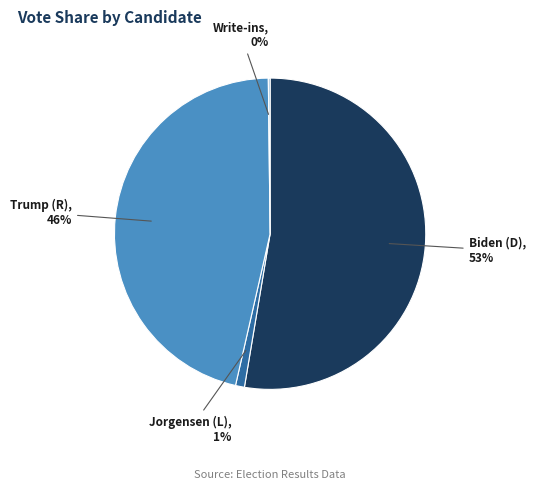

Is there a majority slice in this chart?

Yes